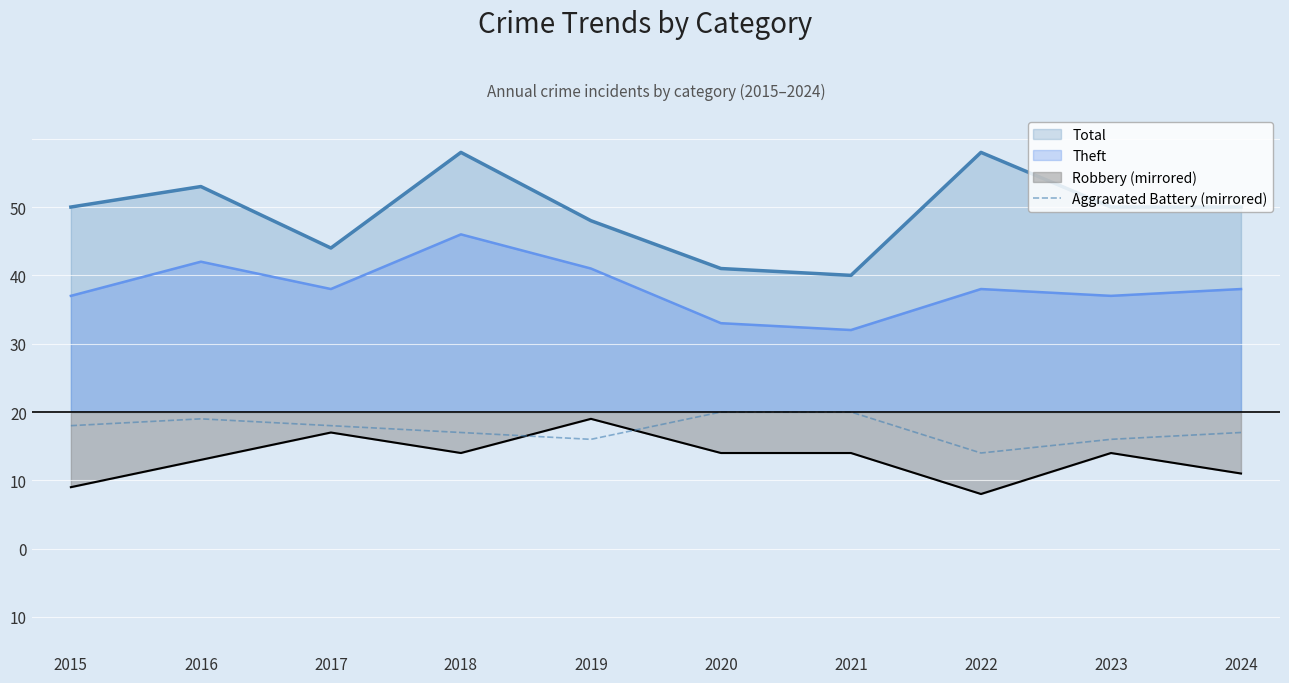

Between 2017 and 2022, which is larger?

2017